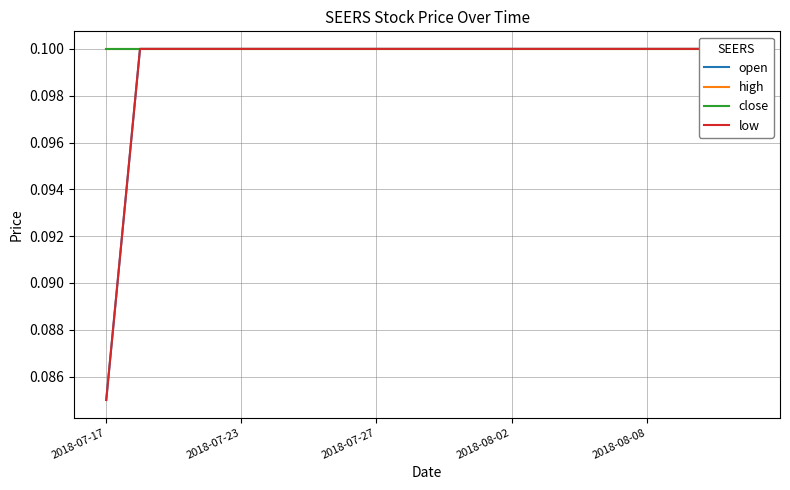

What are all the series names shown in the legend?

open, high, close, low